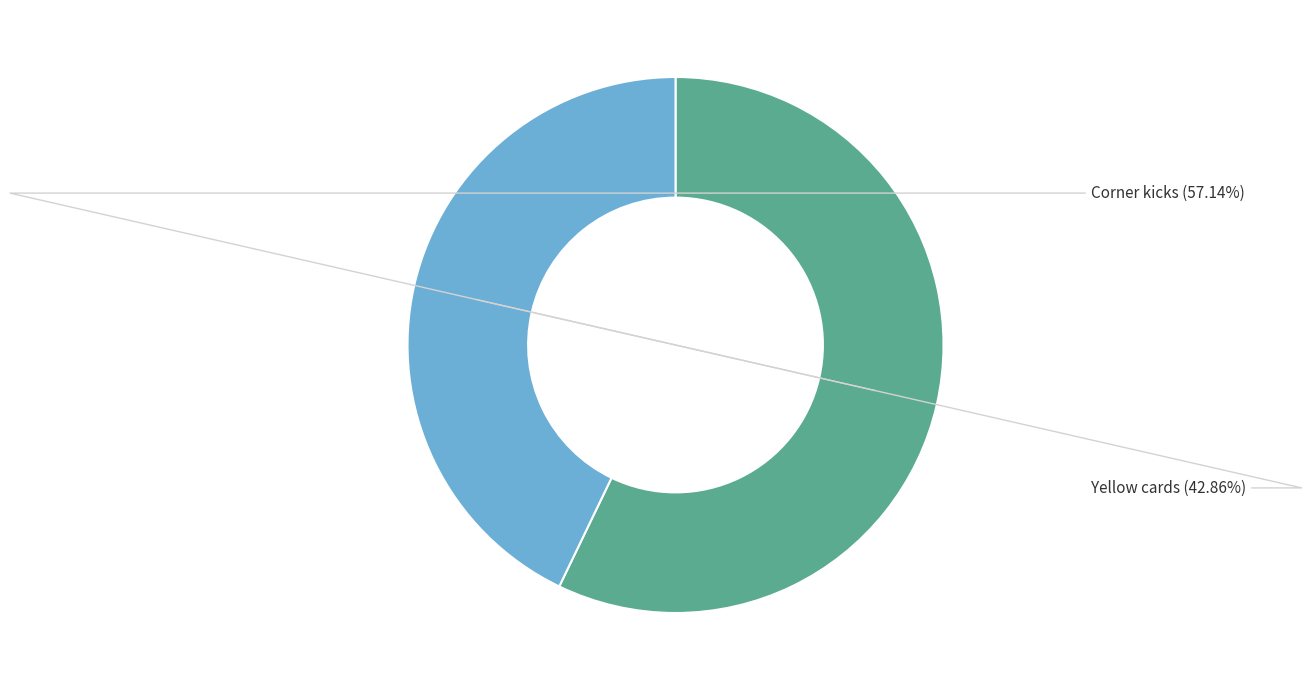

Is Corner kicks the majority of the pie?

Yes